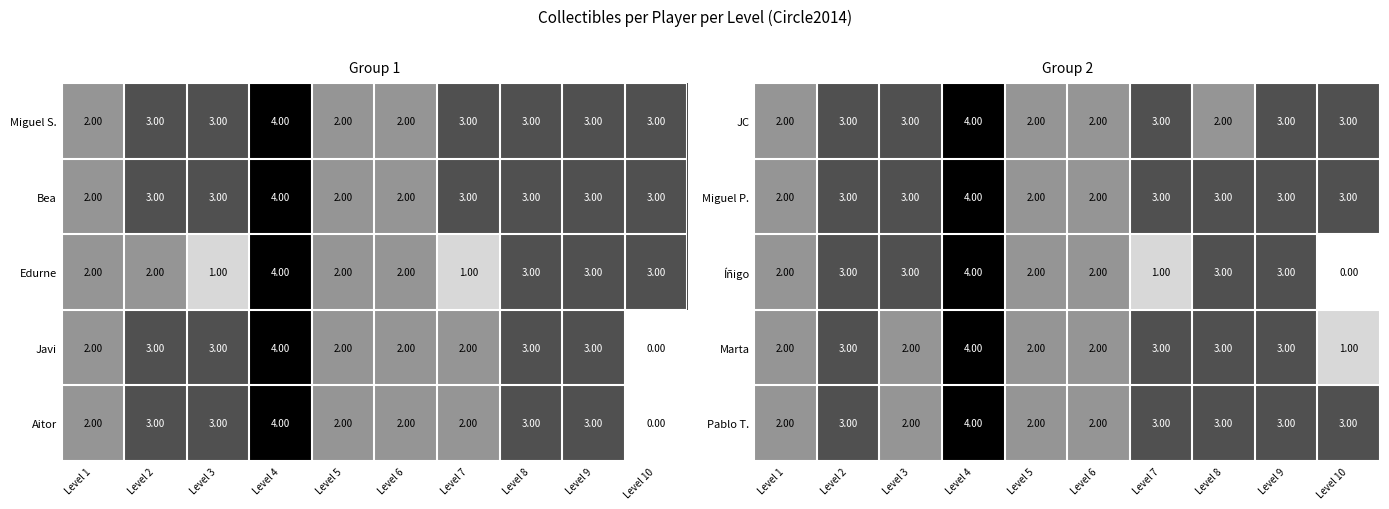

What is the sum of the Pablo T. values at Level 4 and Level 9?

7